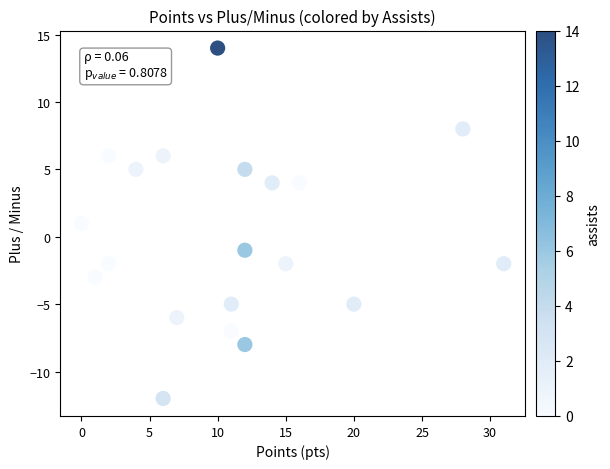

What is the range of Y values (max minus min)?

26